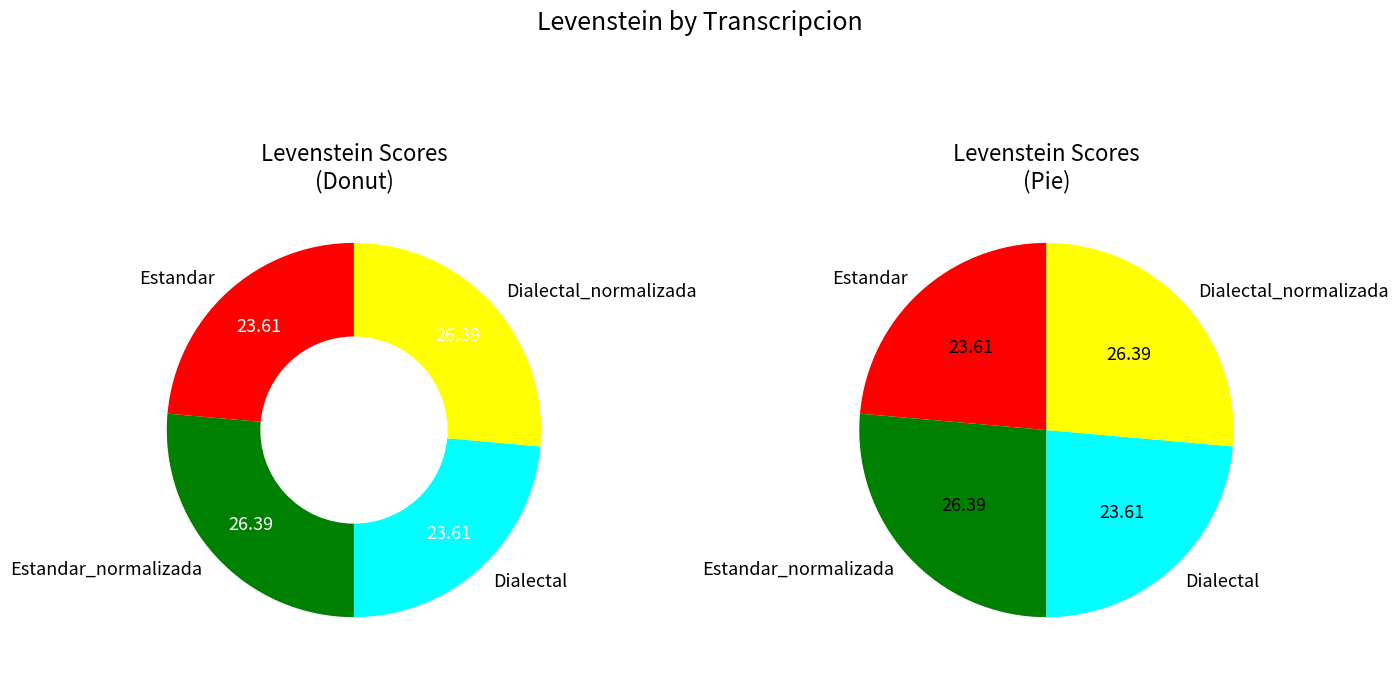

To the nearest percent, what percentage of the pie is Dialectal_normalizada?

26%